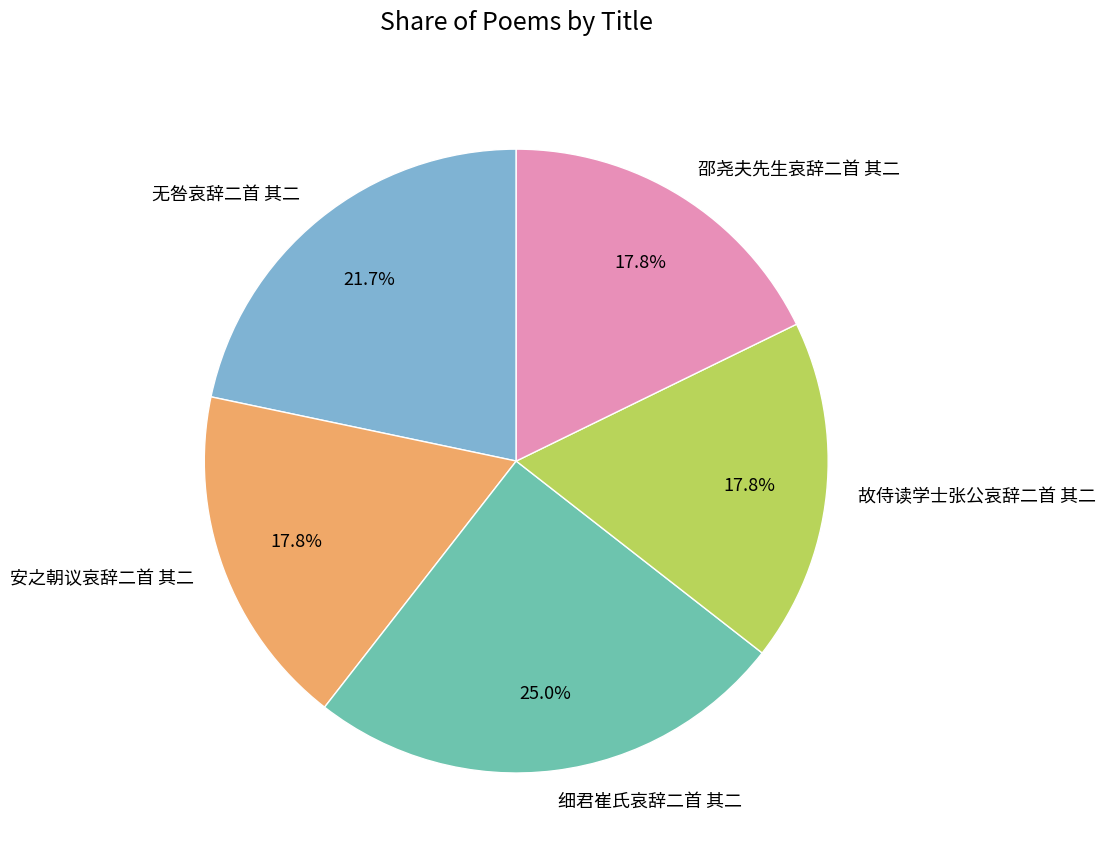

Count the number of slices in the pie.

5